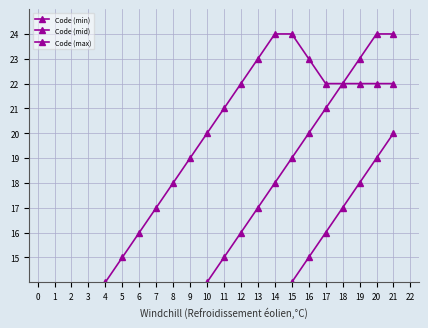

What is the difference between the maximum and minimum values in the Code (mid) series?

19